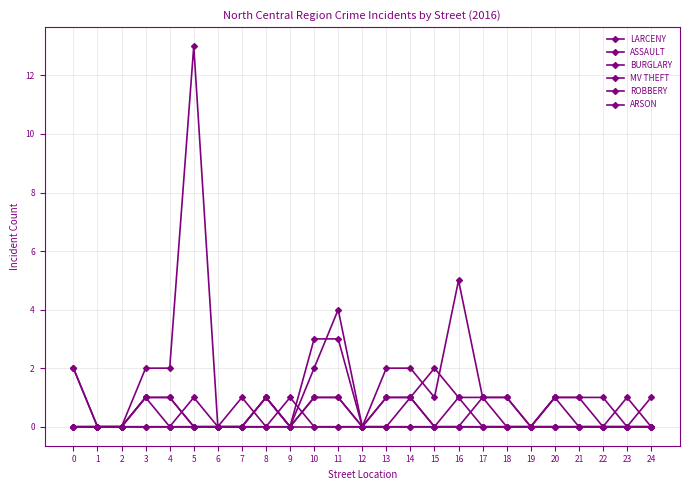

The value of LARCENY at 8 is 1. True or false?

True